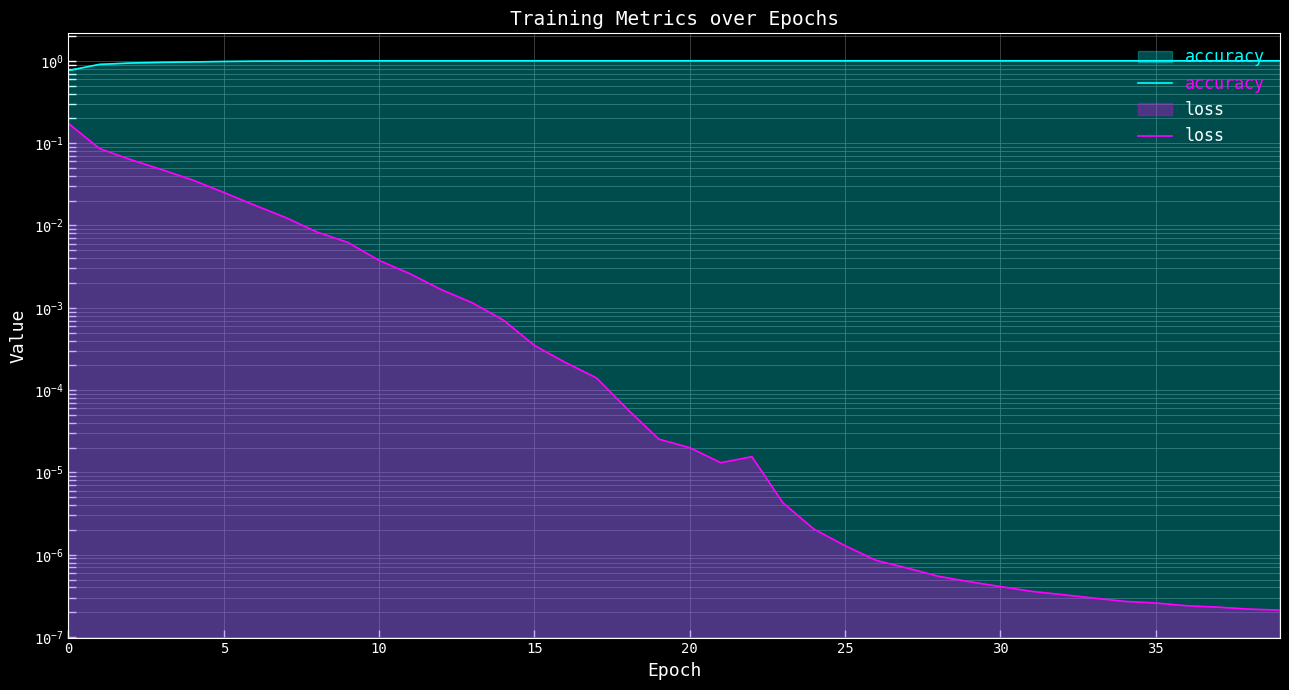

What are all the series names shown in the legend?

accuracy, loss